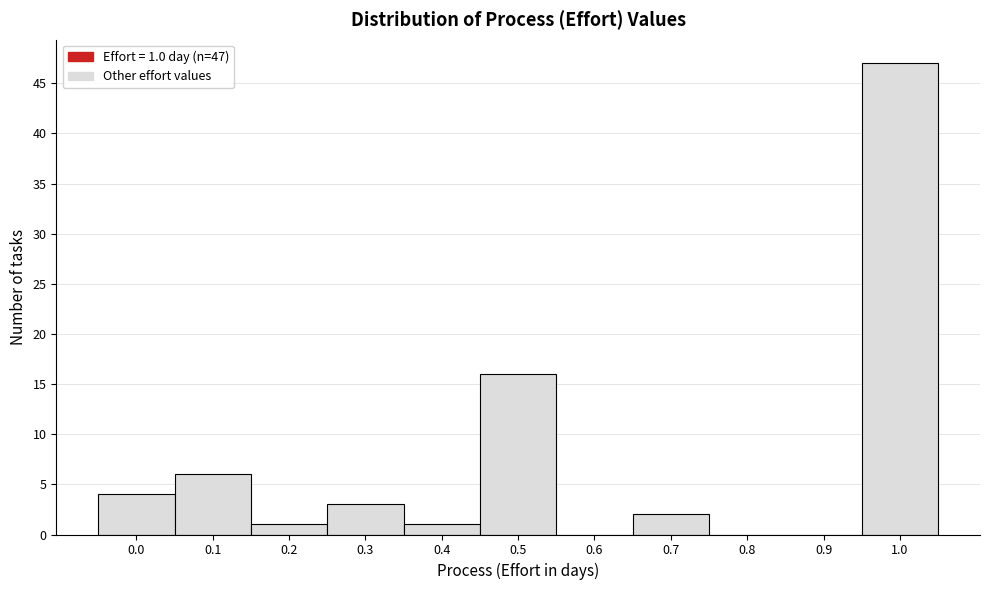

Reading left to right, transcribe all the data shown in this chart.

0.0=4	0.1=6	0.2=1	0.3=3	0.4=1	0.5=16	0.6=0	0.7=2	0.8=0	0.9=0	1.0=47